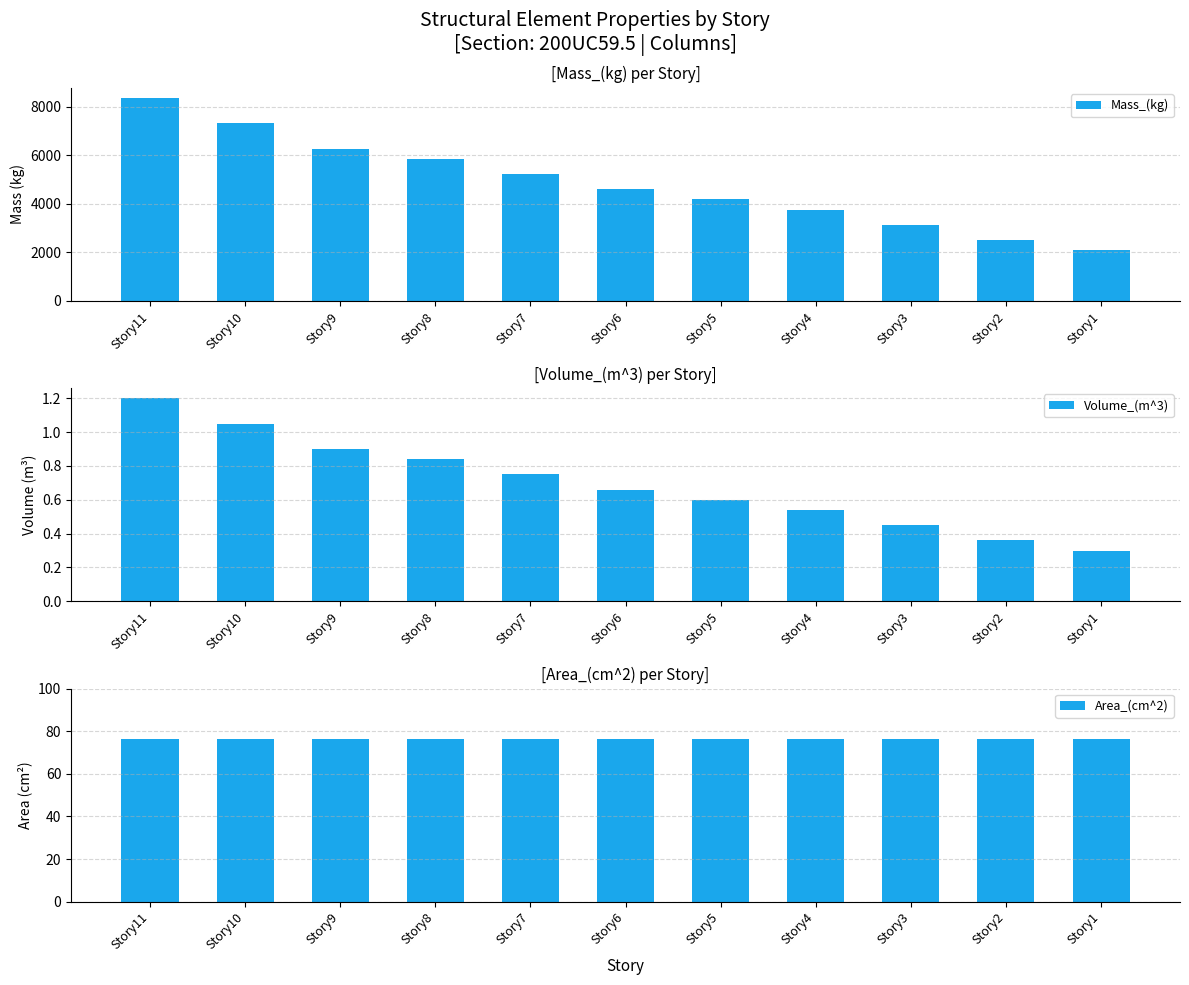

At which category is the sum across all series the highest?

Story11